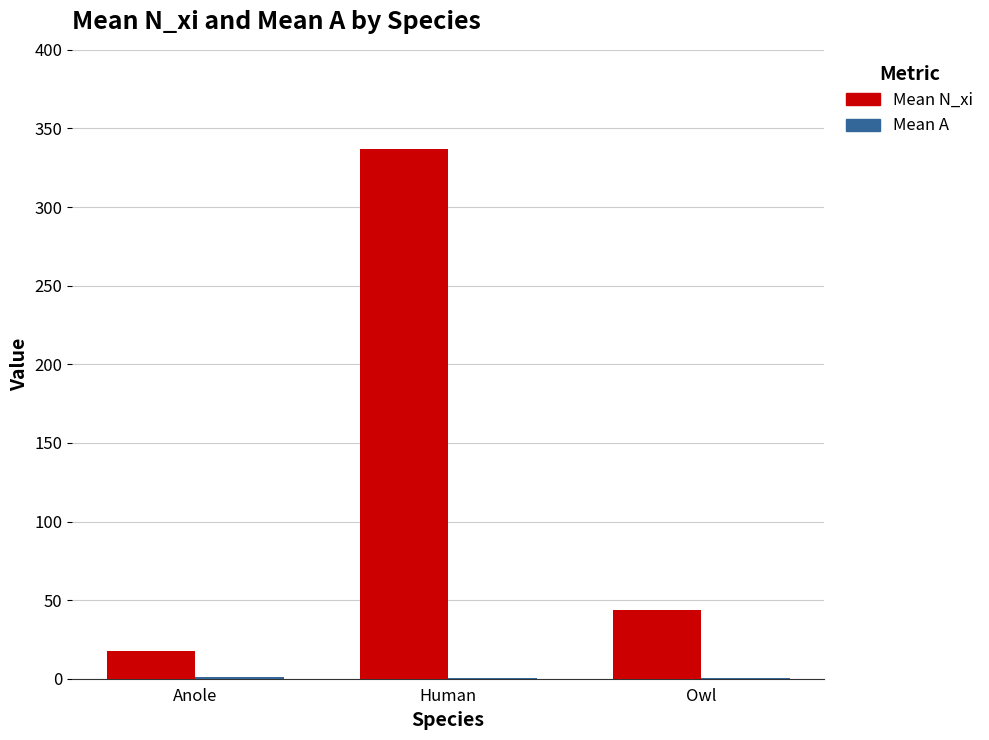

Are the bars grouped side by side (vs. stacked)?

Yes